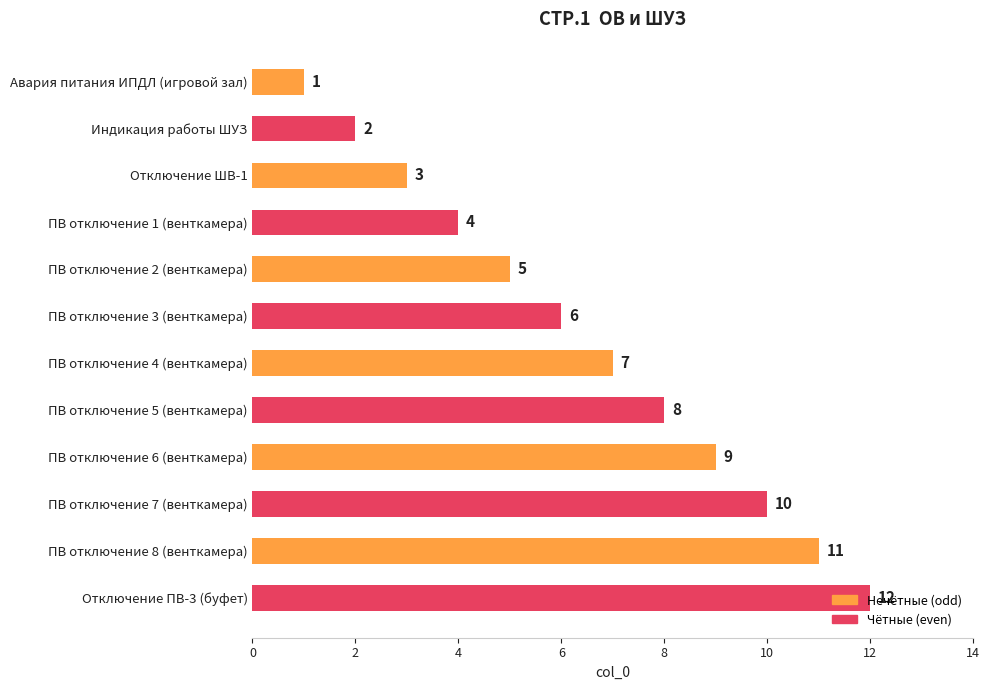

Which category has the highest value across all series?

Отключение ПВ-3 (буфет)